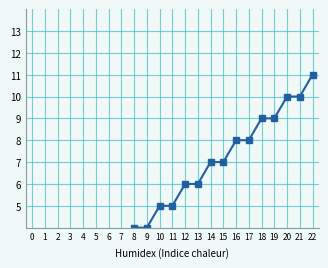

Approximately how many times larger is the value at 2 compared to 20?

0.1